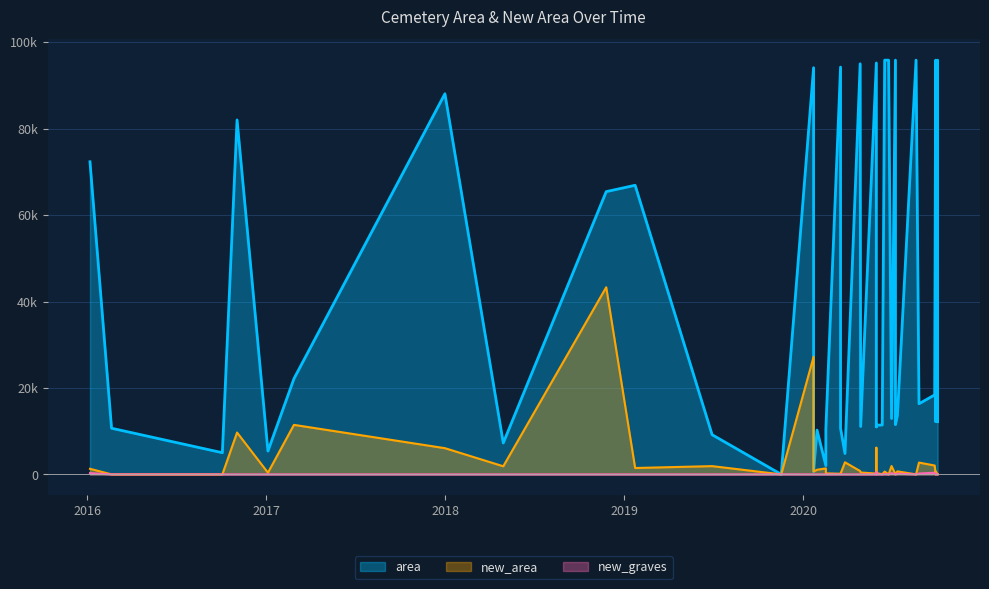

True or false: new_area and area intersect in this chart.

False